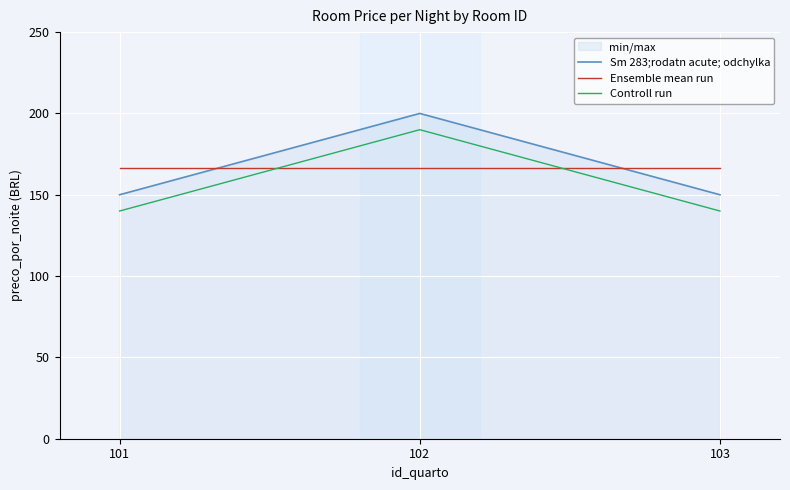

Which series has the largest total across all categories?

Sm 283;rodatn acute; odchylka